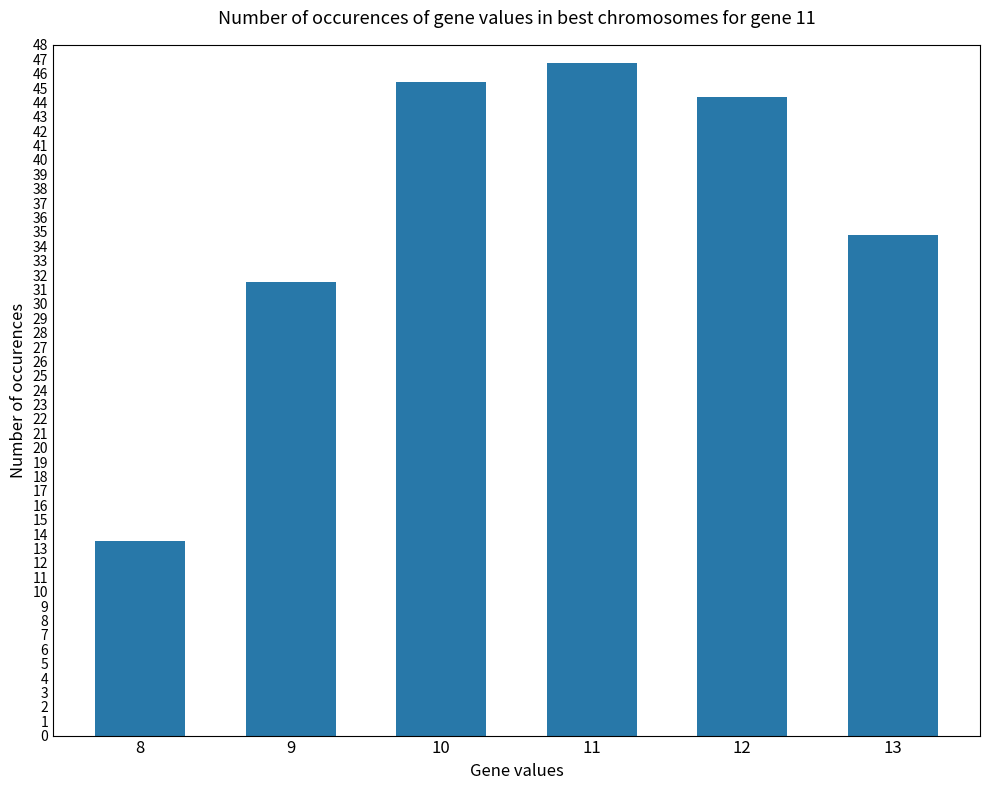

Reading right to left, transcribe all the data shown in this chart.

34.8	44.4	46.8	45.4	31.5	13.5